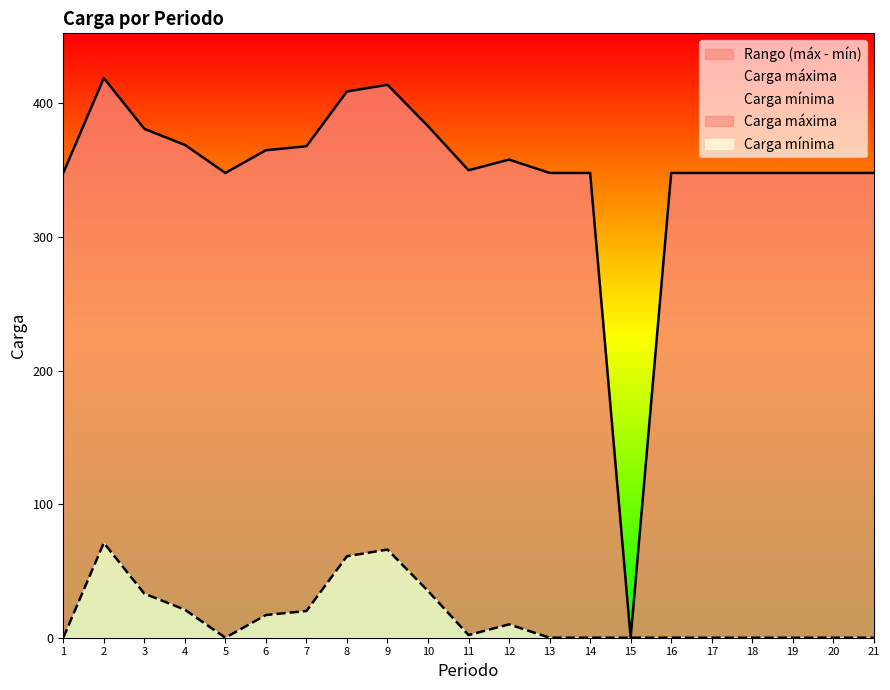

At which label does Carga máxima first exceed 348?

2